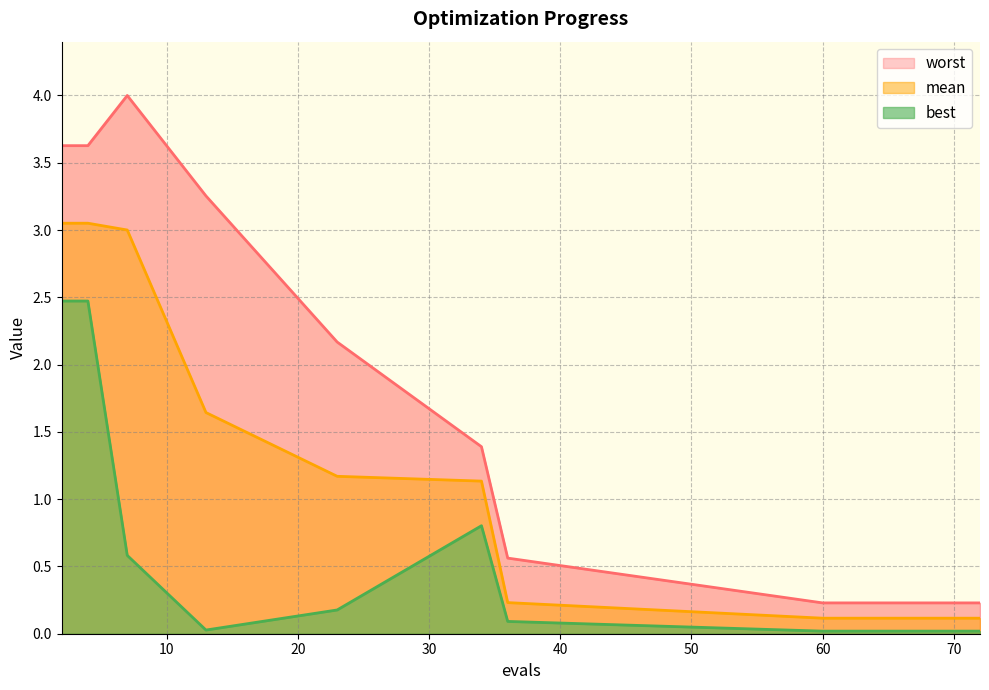

What is the value of the best point at the 1st from the left?

2.5